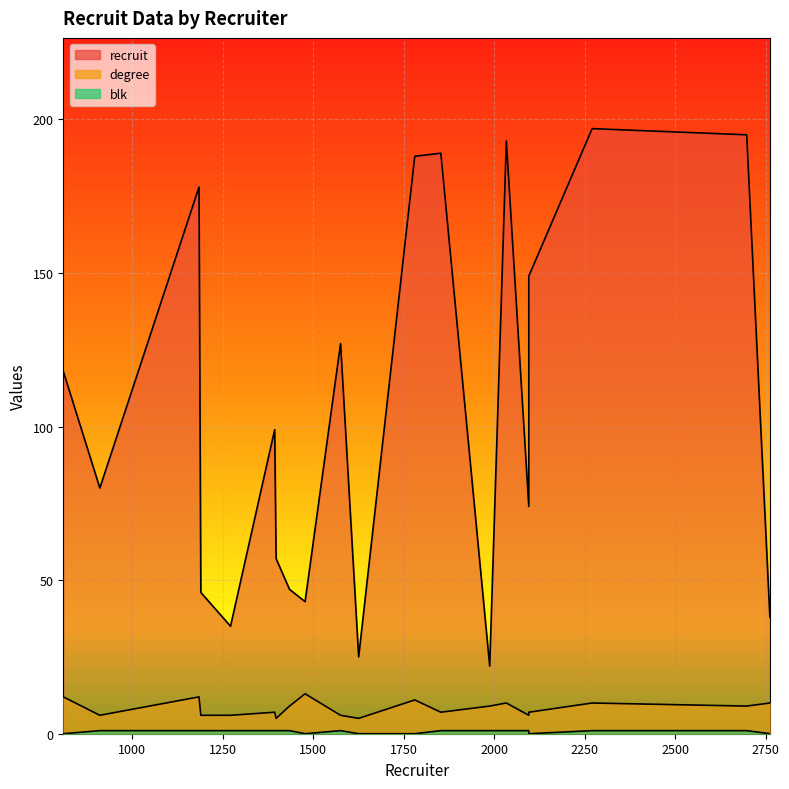

True or false: blk and recruit cross at least once.

False